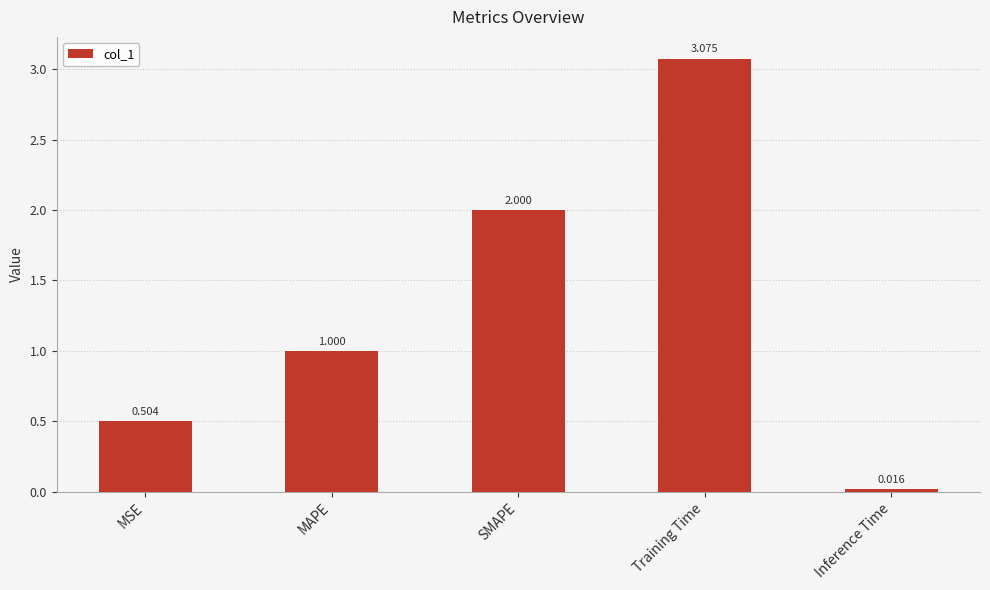

Is it true that the value at MAPE is 1.5?

False